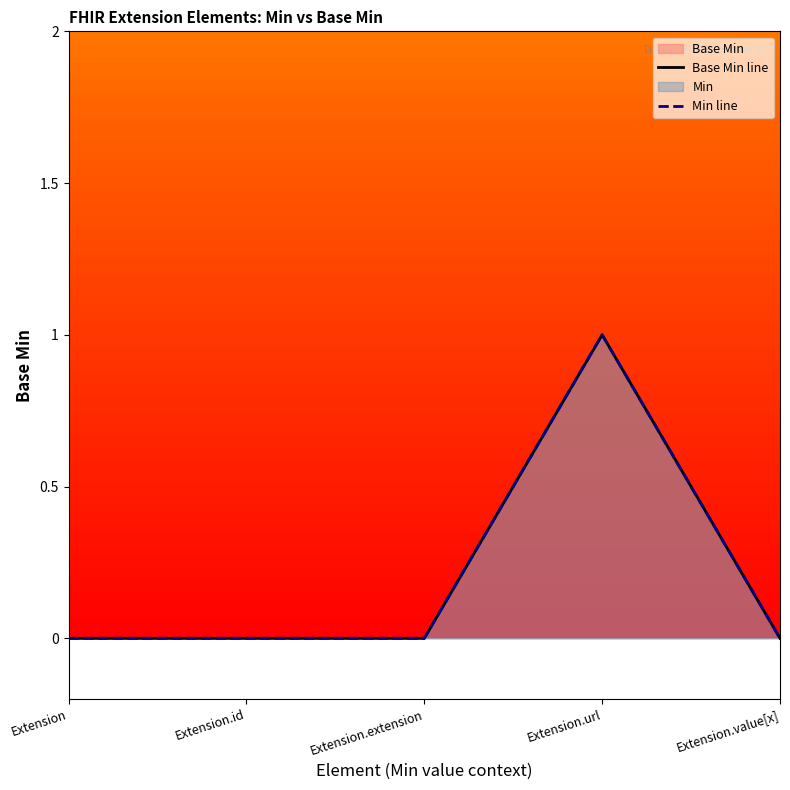

Reading right to left, what are all the values shown in this chart?

0	1	0	0	0